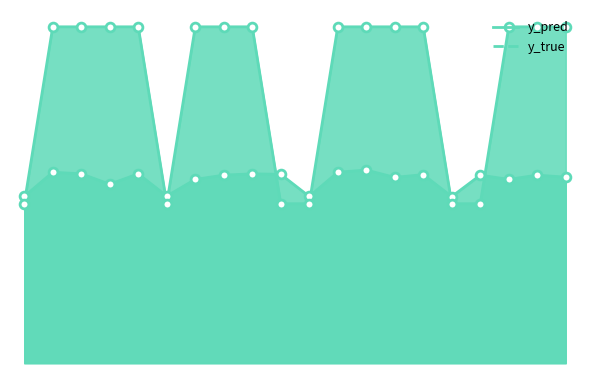

At which category is the sum across all series the highest?

14